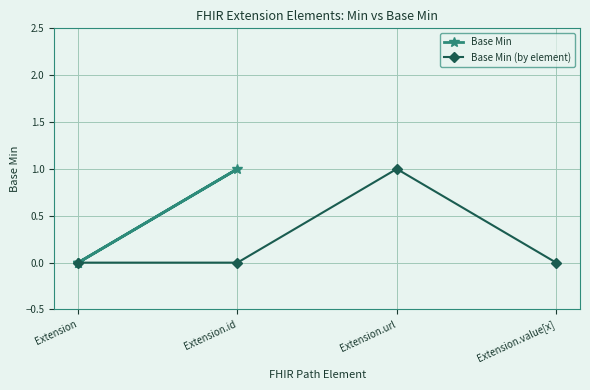

How many categories are shown in the chart?

4